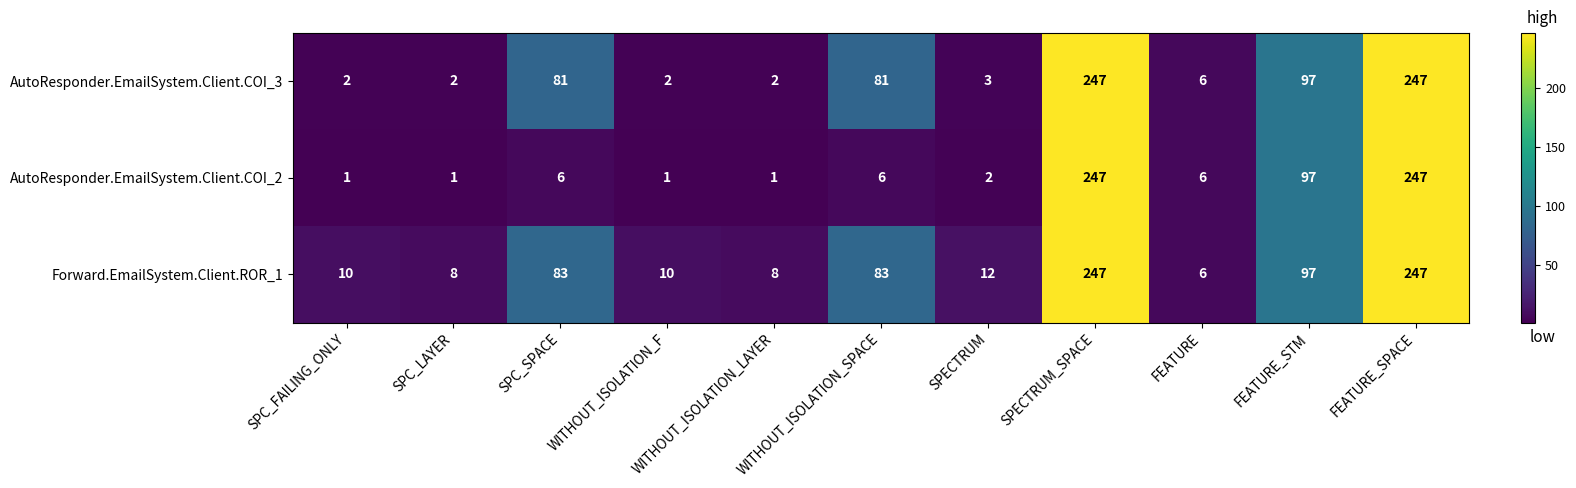

What is the difference between the second highest and minimum values in the AutoResponder.EmailSystem.Client.COI_2 series?

246